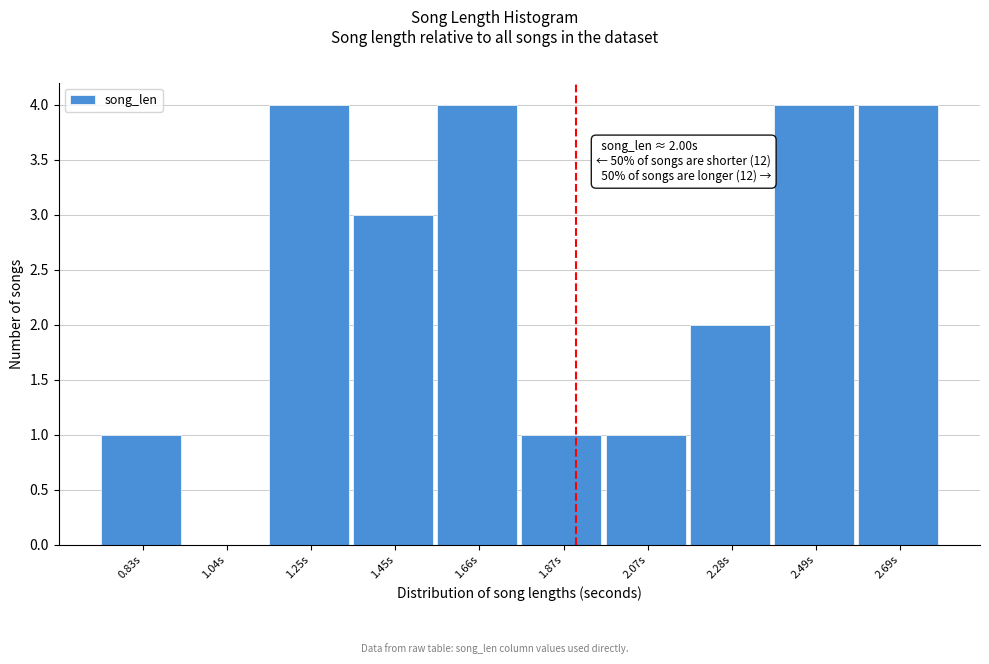

Reading right to left, extract all data points from this chart.

2.69s=4	2.49s=4	2.28s=2	2.07s=1	1.87s=1	1.66s=4	1.45s=3	1.25s=4	1.04s=0	0.83s=1